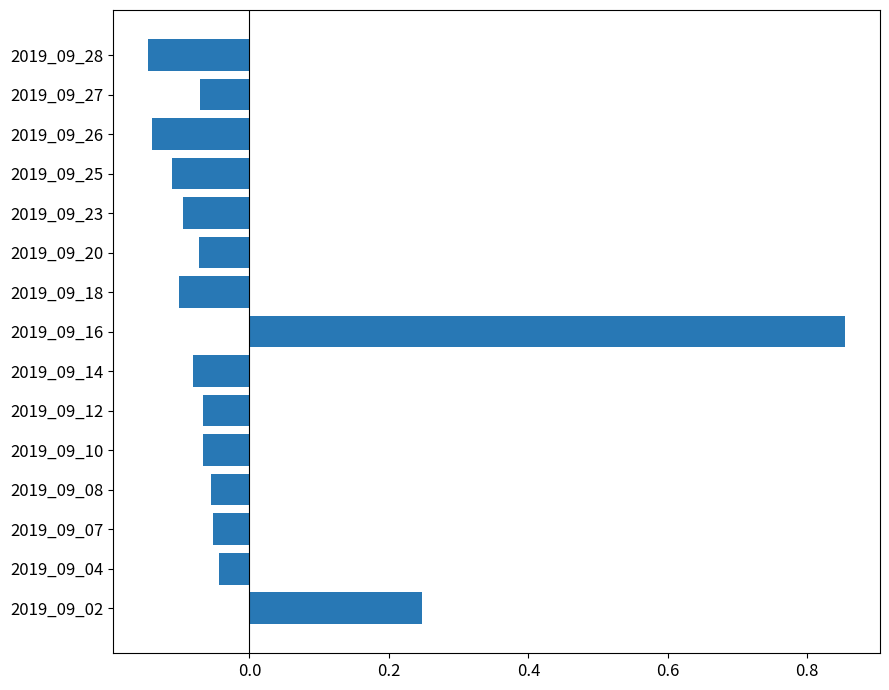

How many bars are there in total?

15